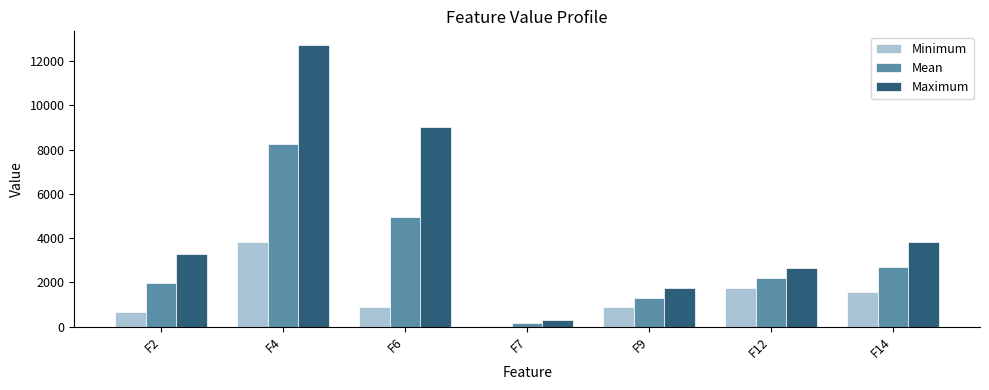

Is it true that Maximum equals 9039.4 at F6?

True